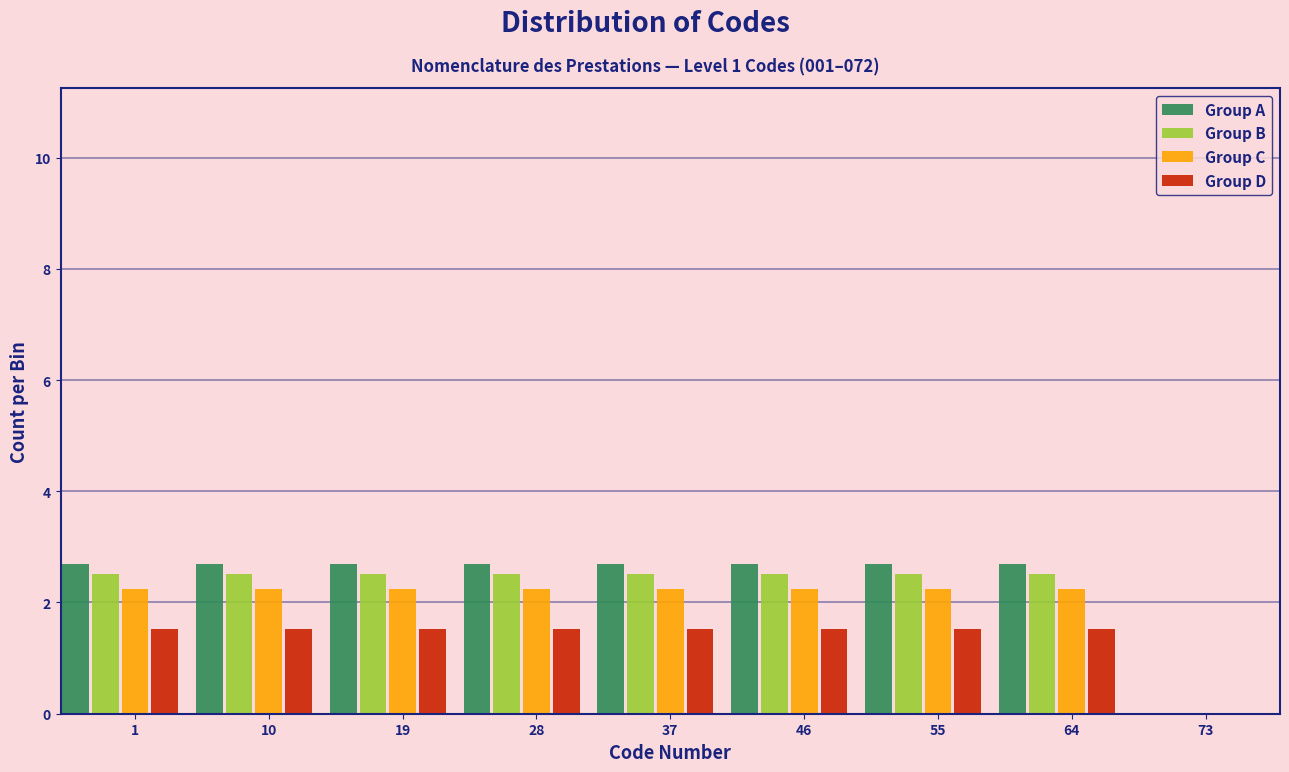

The Group B series shows 2.5 at 10. True or false?

True